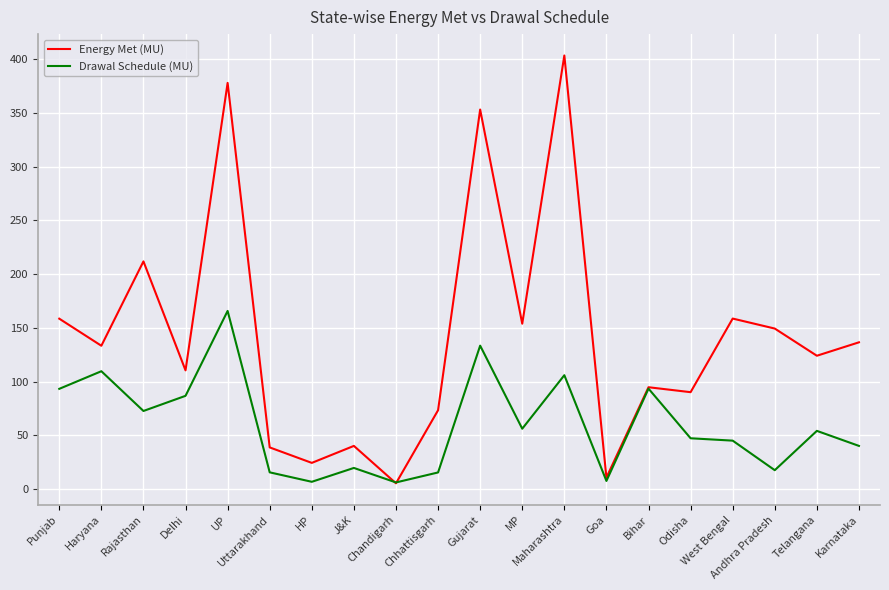

What is the sum of all Drawal Schedule (MU) values?

1191.3